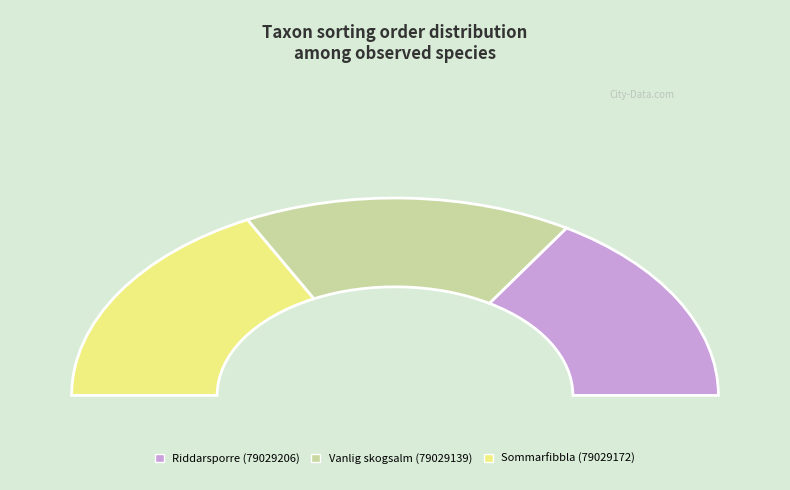

To the nearest percent, what percentage of the pie is Sommarfibbla (79029172)?

35%